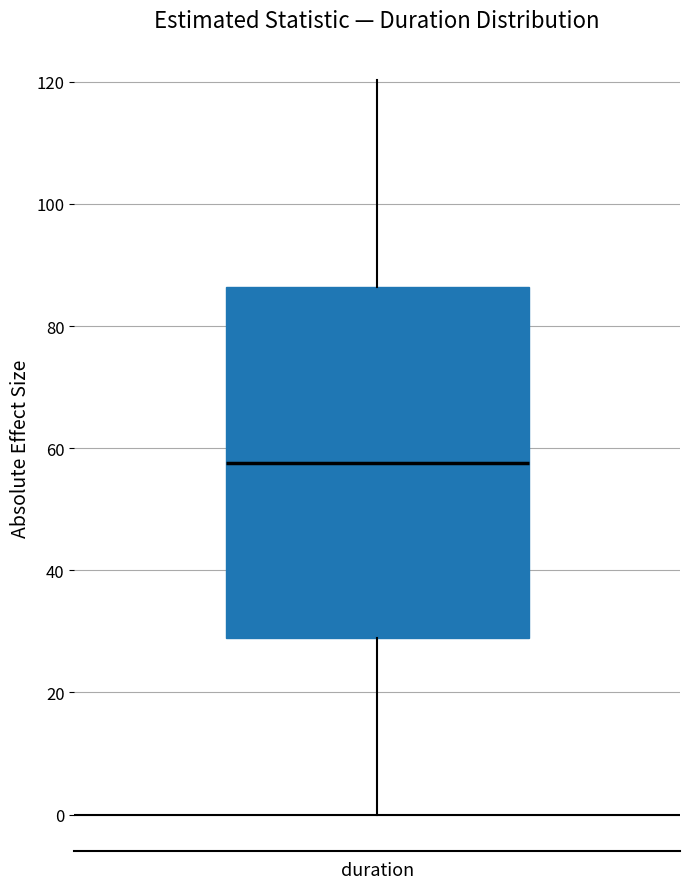

Transcribe this box plot: give where the median line is, the range the box spans, and where the two whiskers end, as read against the y-axis. The values are not printed on the chart, so give them approximately, as read against the axis.

median 58, box 28 to 86, whiskers 0 to 120